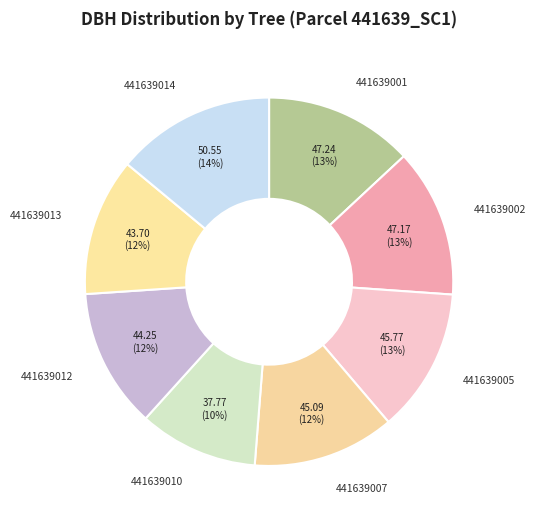

Which category has the biggest portion of the pie?

441639014